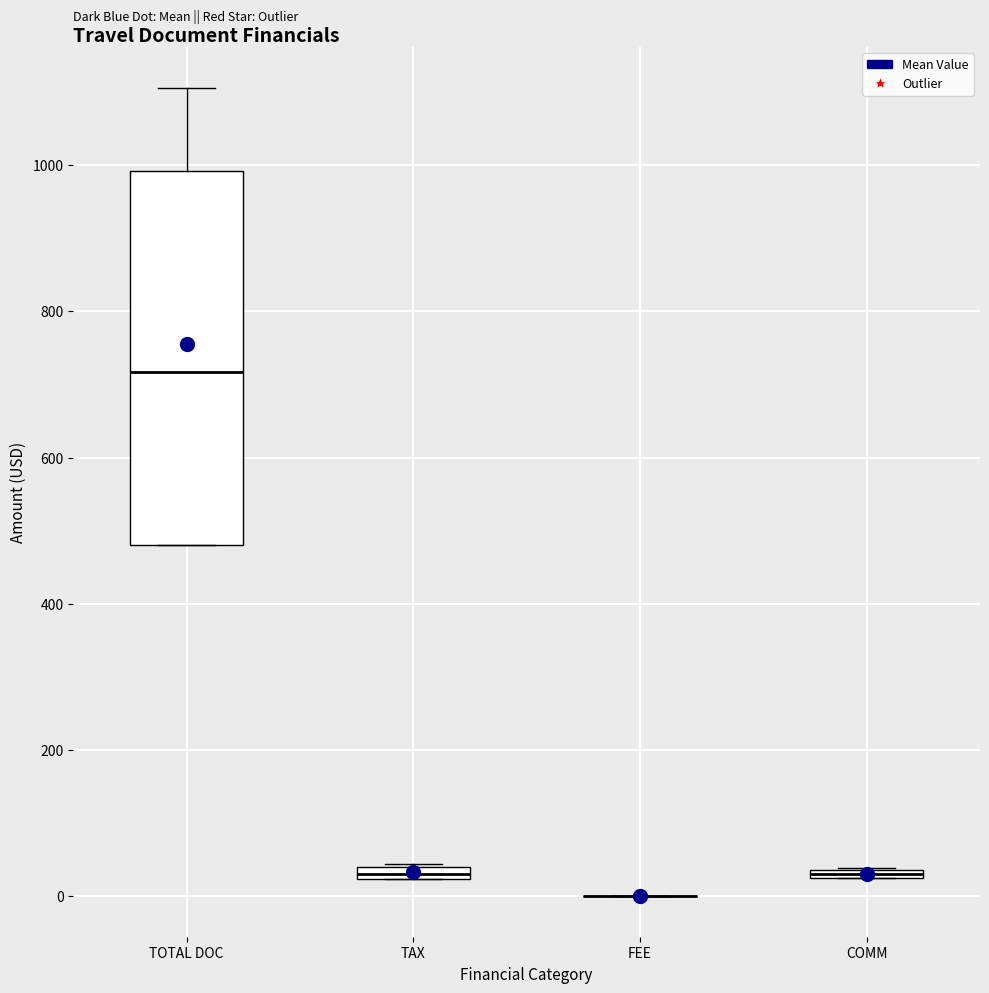

Comparing the boxes themselves (not the whiskers), which one is the tallest?

TOTAL DOC